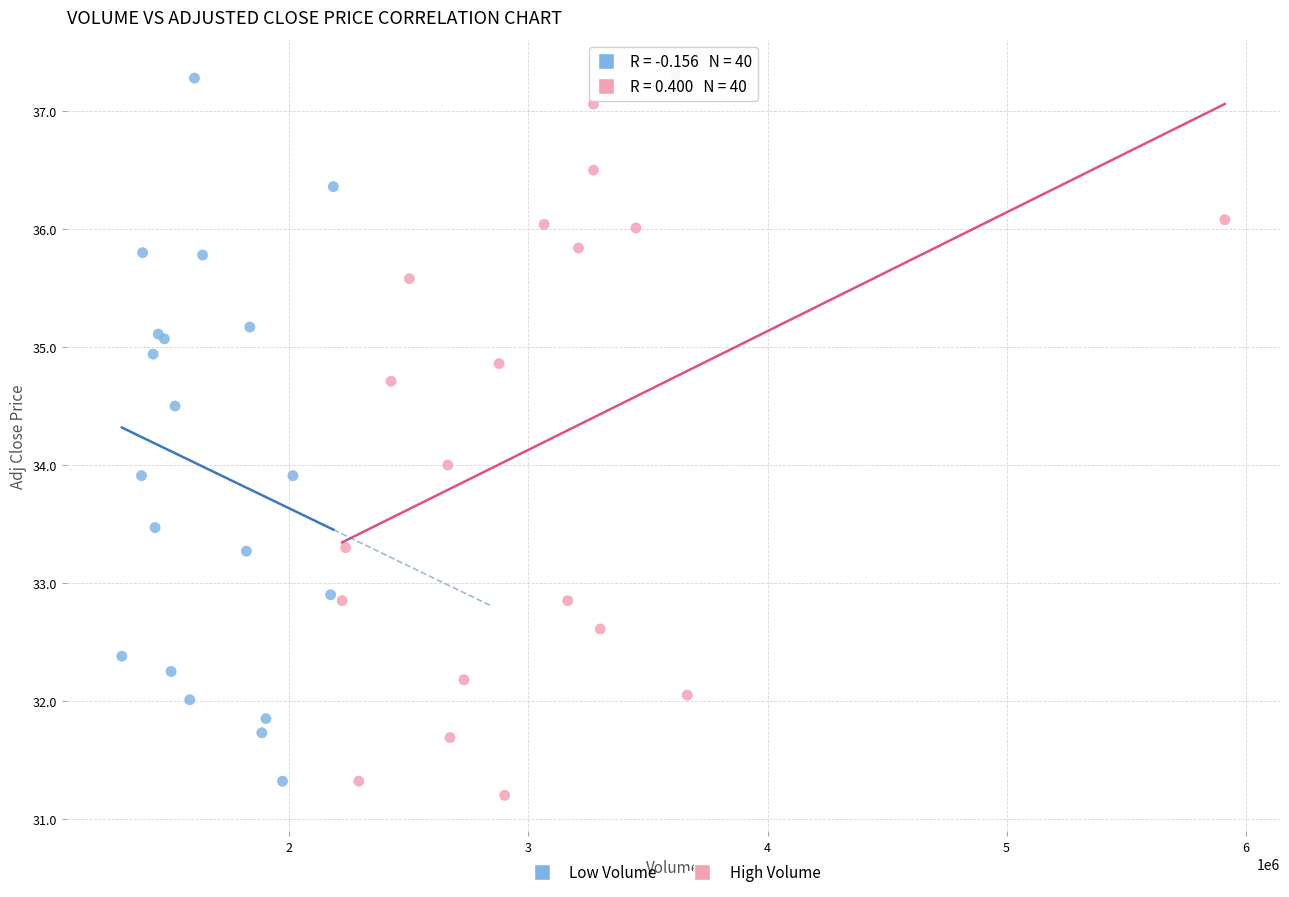

What are all the series names shown in the legend?

Low Volume, High Volume